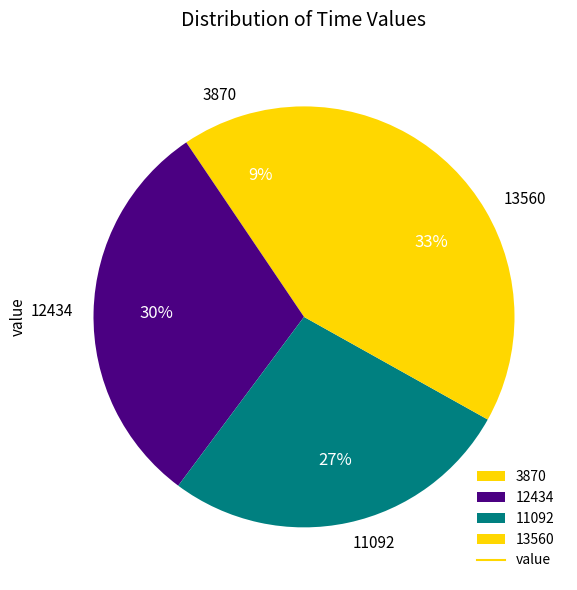

Is it true that 11092 is 27% of the pie?

True